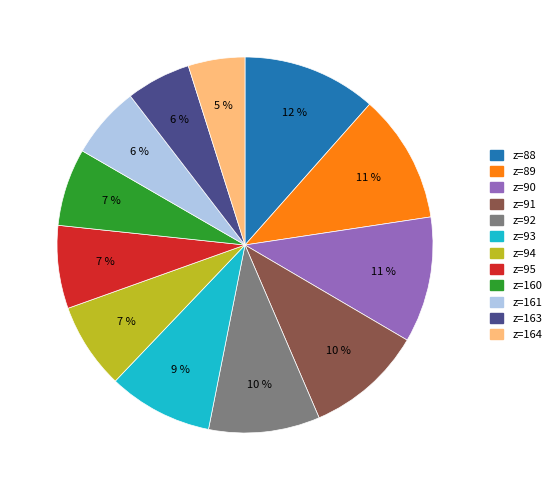

How many segments does this pie chart have?

12